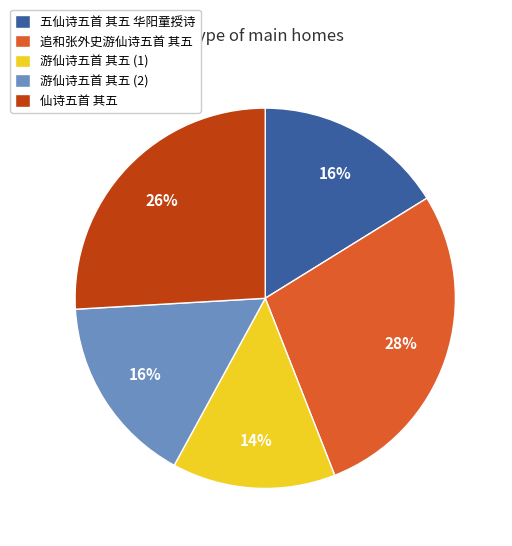

Which category has the smallest portion of the pie?

游仙诗五首 其五 (1)